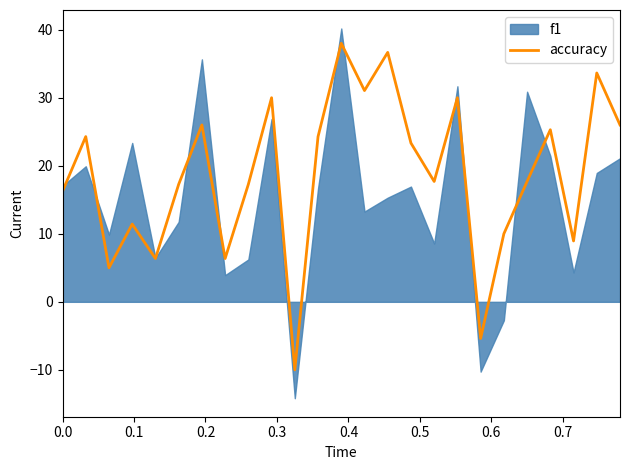

What is the maximum value for accuracy?

38.0